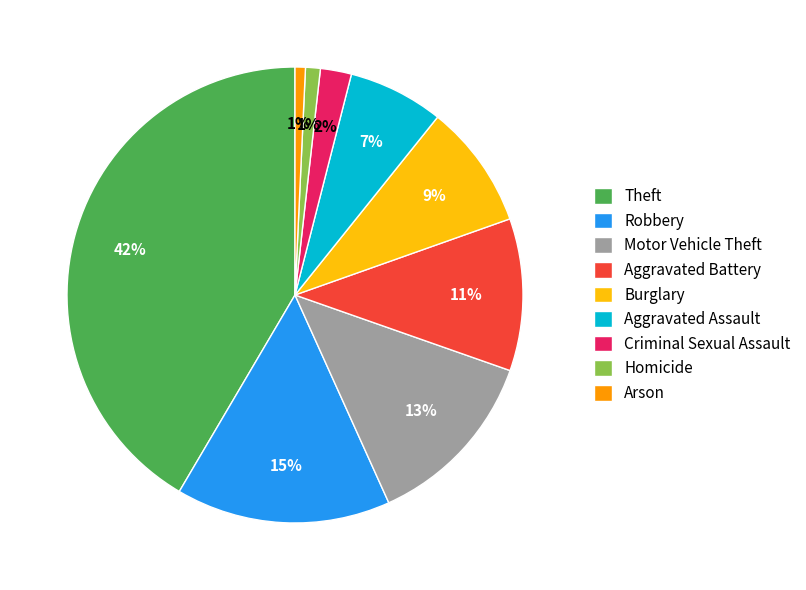

Count the number of slices in the pie.

9